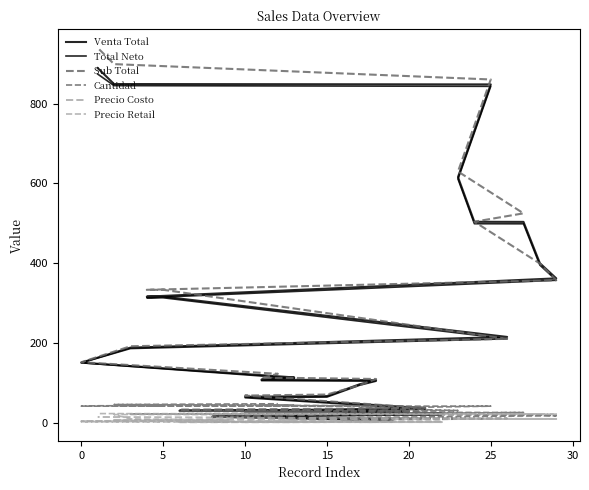

What is the sum of the Precio Costo values at 5 and 10?

3.0